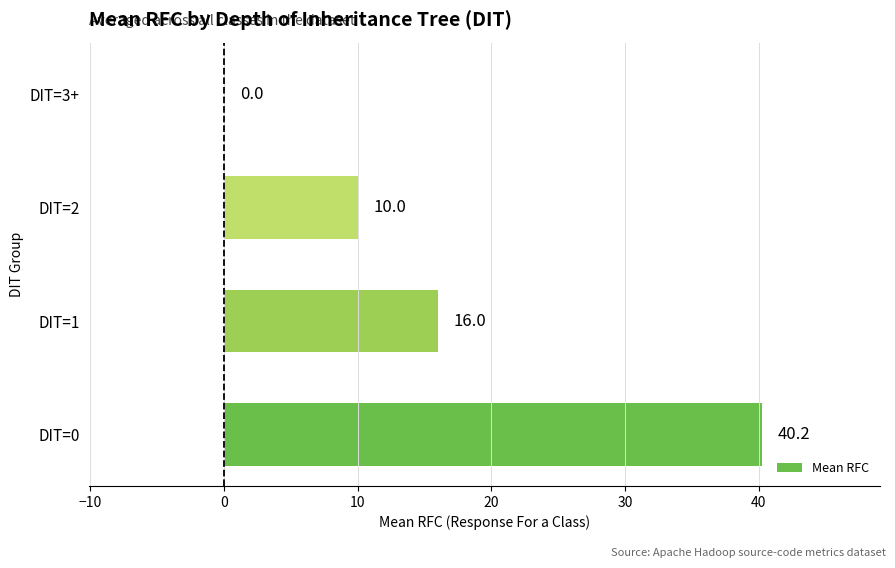

How many categories are shown in the chart?

4